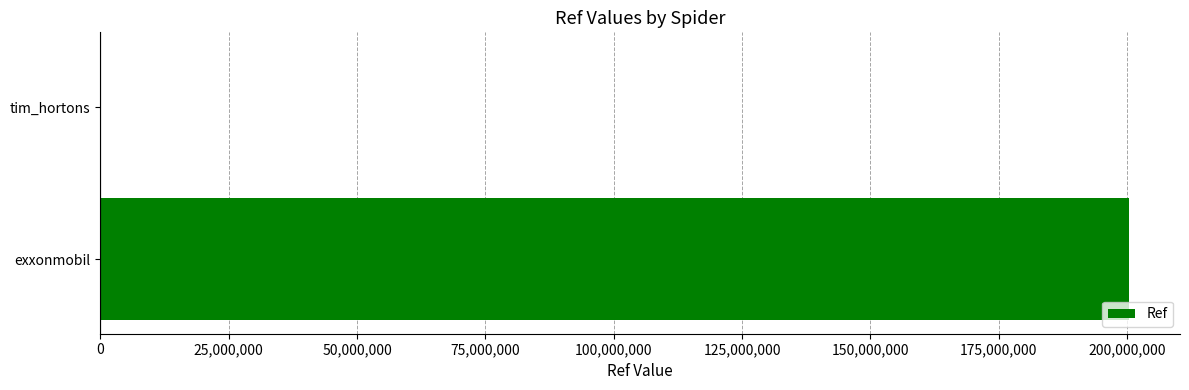

What is the average value?

100202674